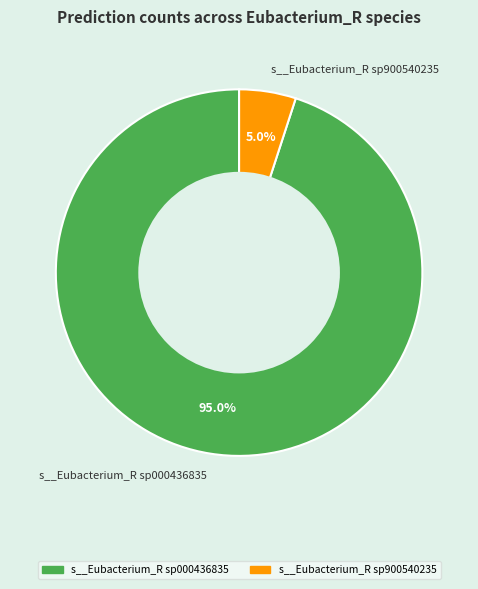

How much of the chart is everything except s__Eubacterium_R sp000436835?

5.0%